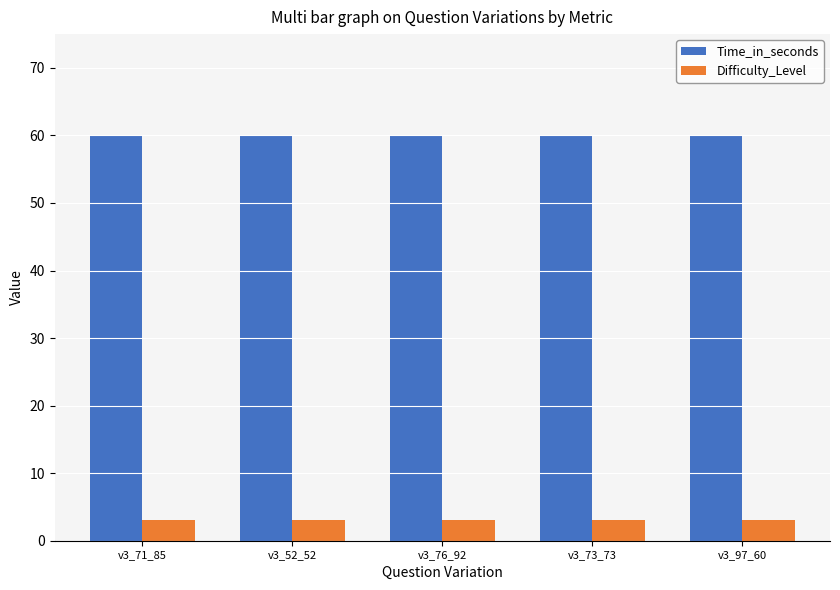

The Time_in_seconds series shows 105 at v3_76_92. True or false?

False